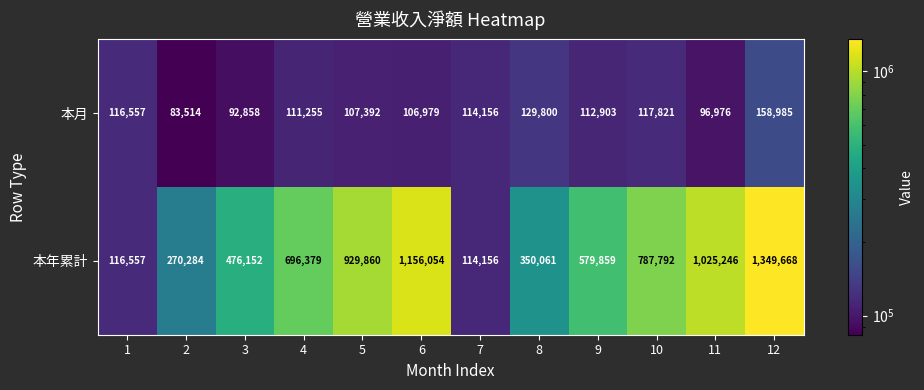

Reading left to right, what are all the values shown in this chart?

本月: 1=116557	2=83514	3=92858	4=111255	5=107392	6=106979	7=114156	8=129800	9=112903	10=117821	11=96976	12=158985
本年累計: 1=116557	2=270284	3=476152	4=696379	5=929860	6=1156054	7=114156	8=350061	9=579859	10=787792	11=1025246	12=1349668